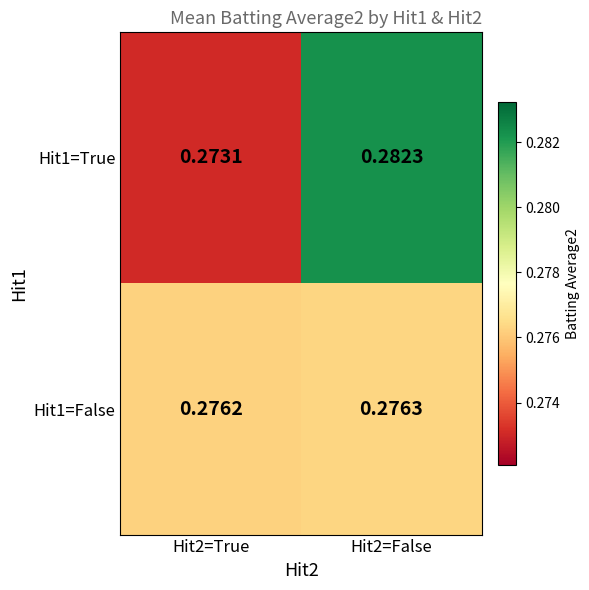

What is the total value across all series at Hit2=True?

0.5